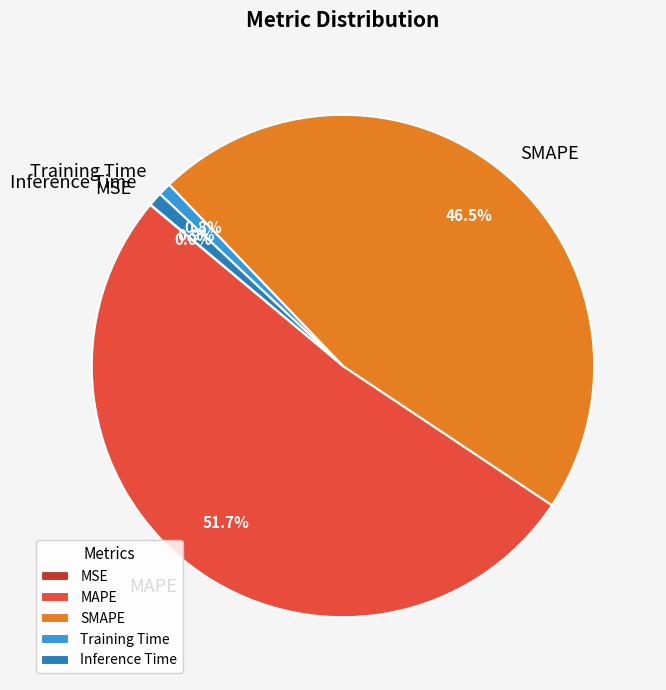

Is there any slice that represents more than half of the pie?

Yes